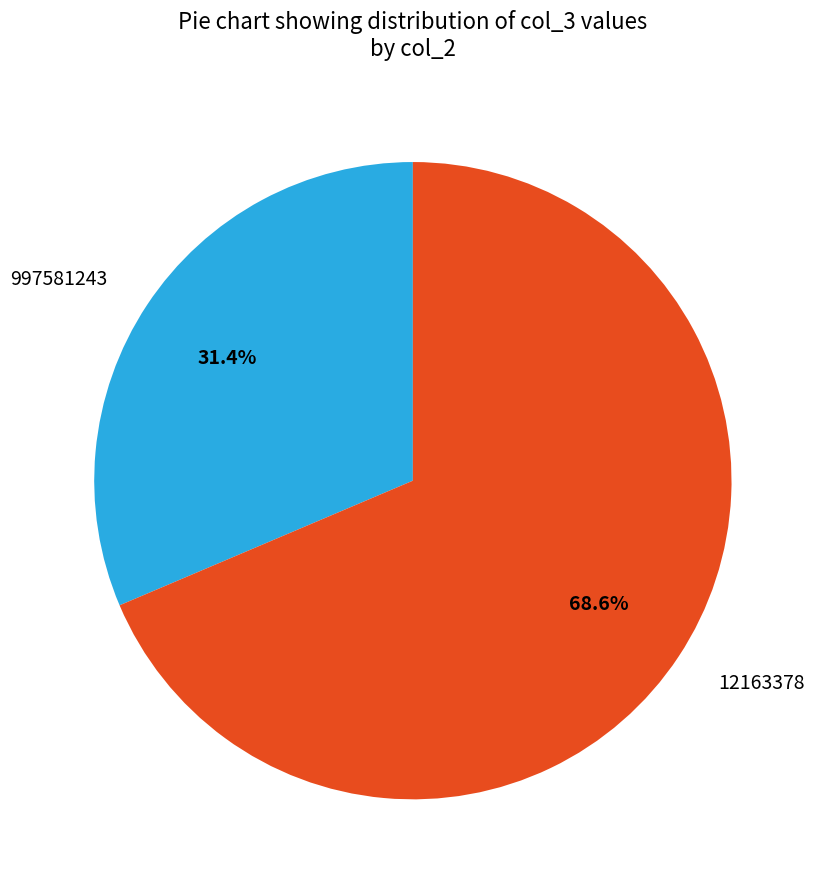

Which slice represents more than half of the pie?

12163378